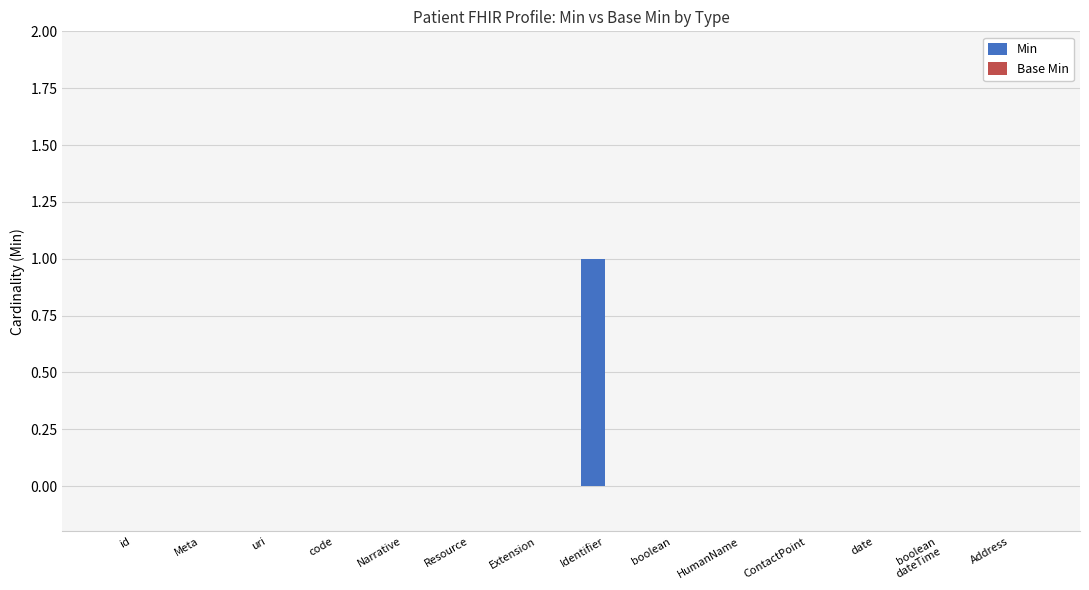

The chart shows a value of -1 at uri. True or false?

False